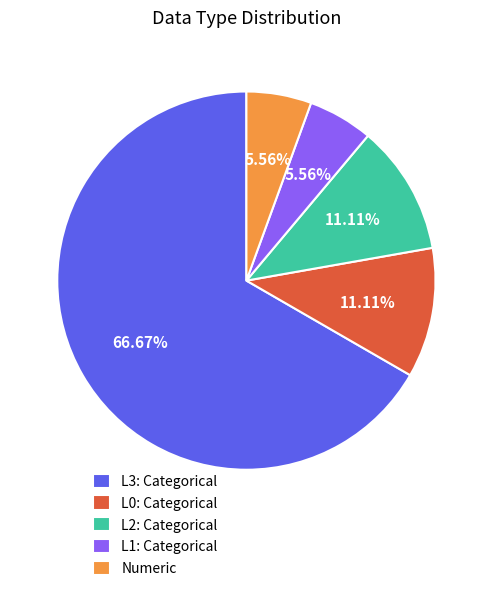

Does L2: Categorical represent more than half of the total?

No